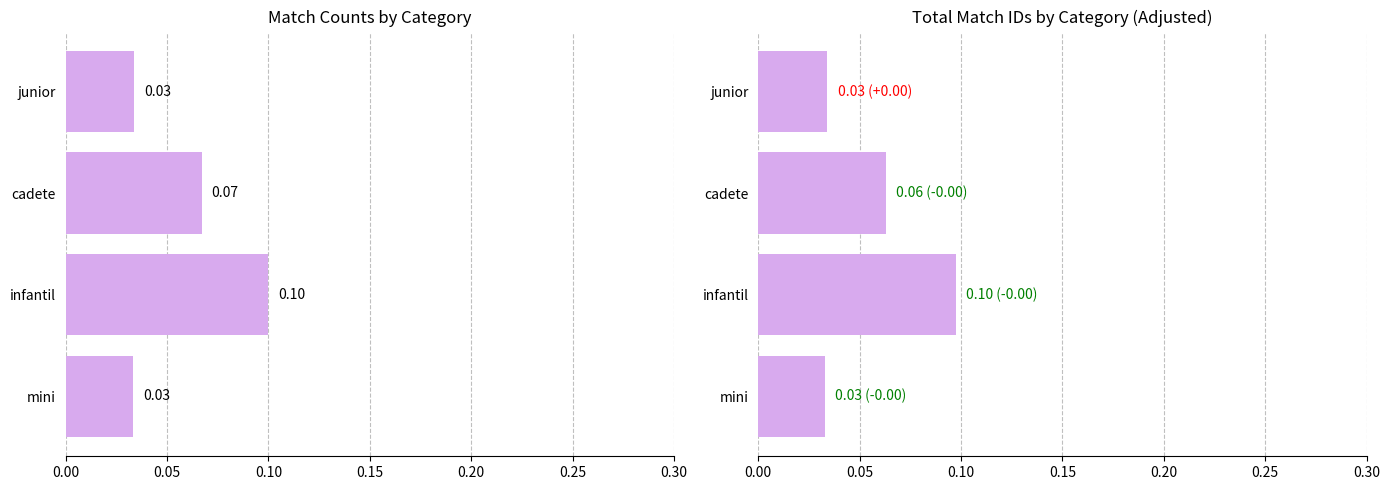

What is the maximum value for Match ID (normalized)?

0.1